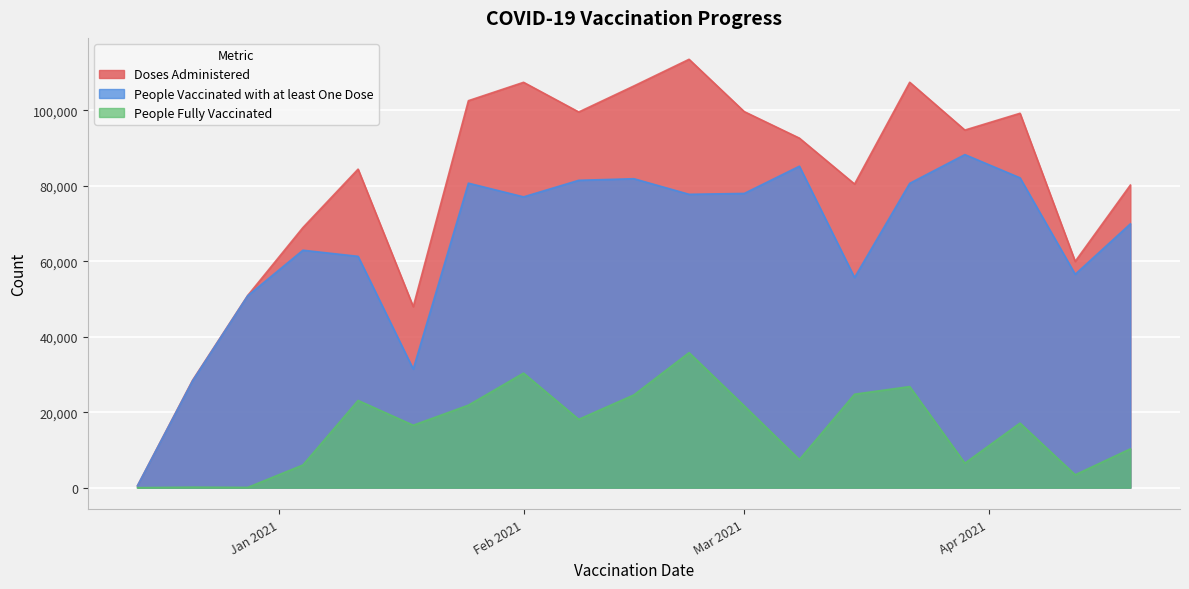

Which series has the largest total across all categories?

Doses Administered